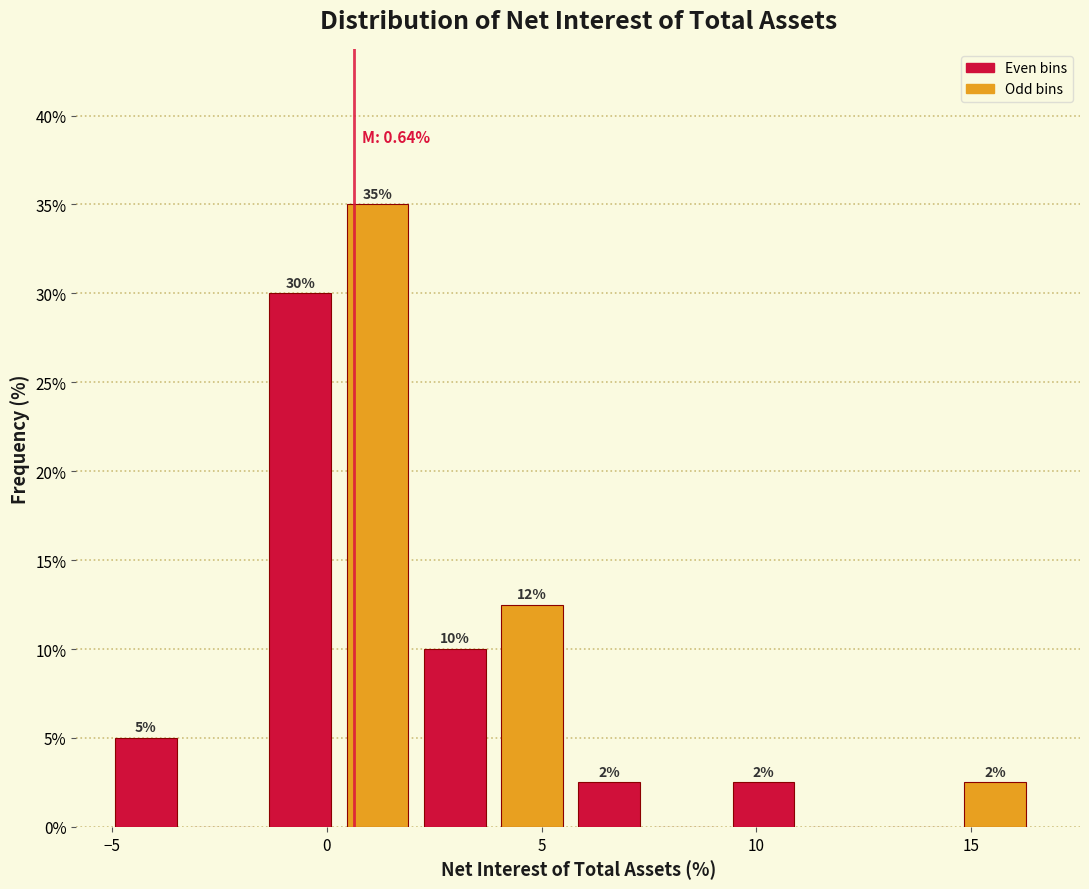

Read against the x-axis, roughly where is the centre of the tallest bar?

1.0